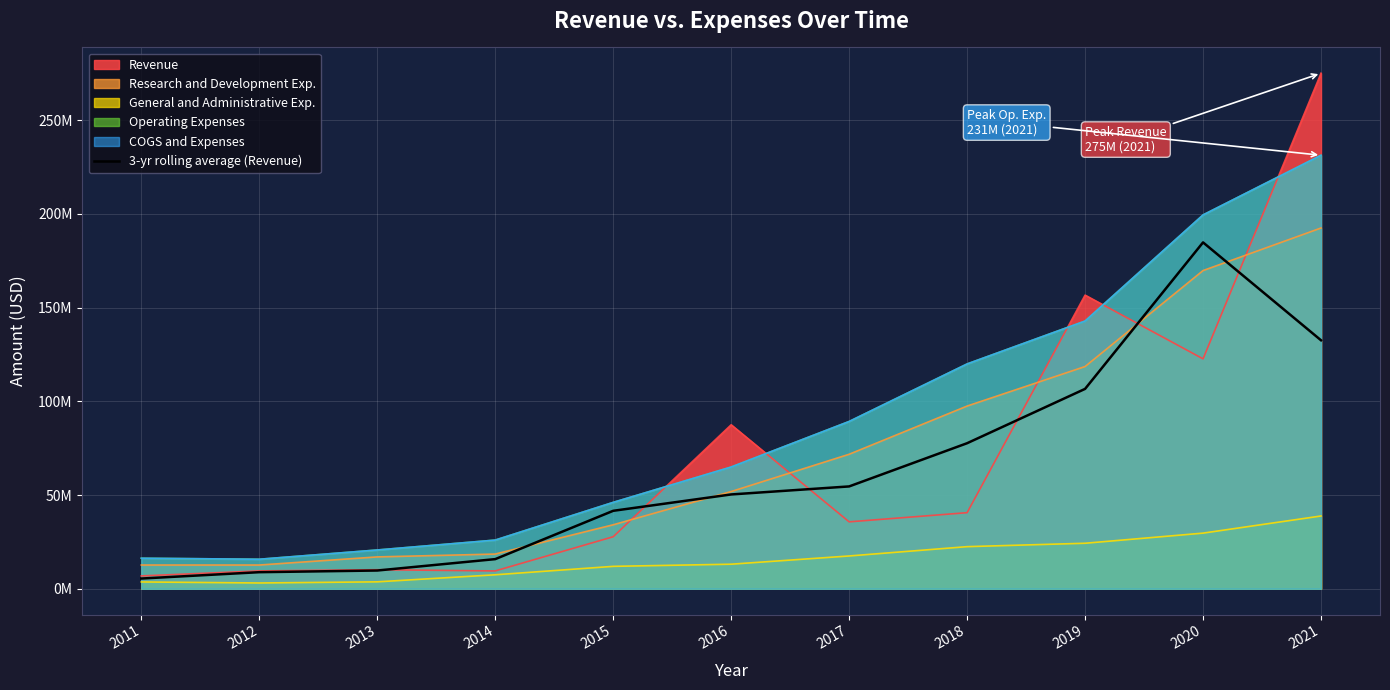

Where is the first local maximum?

2020